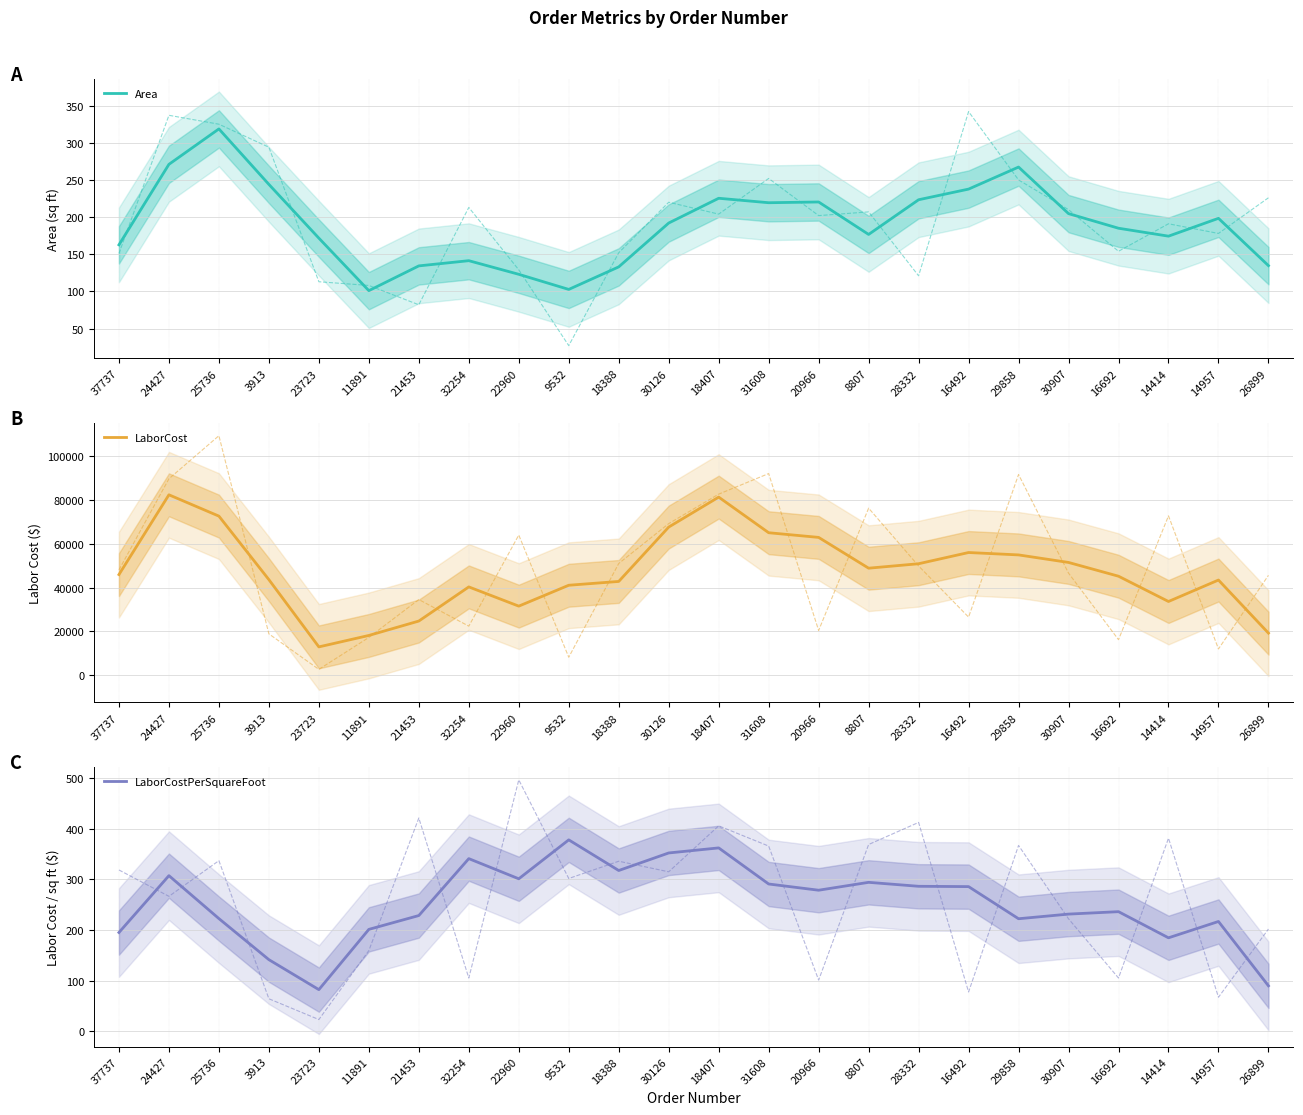

What is the smallest value displayed?

82.0